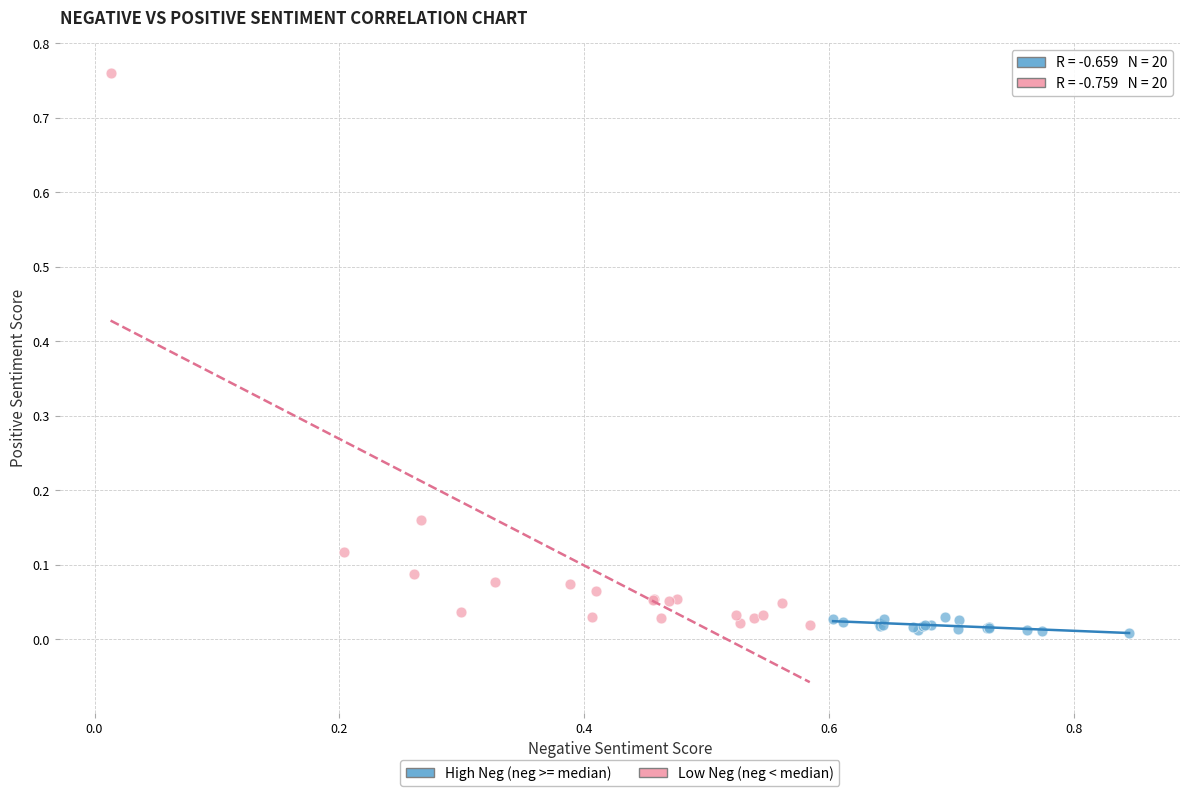

Which series reaches the maximum Y coordinate?

Low Neg (neg < median)